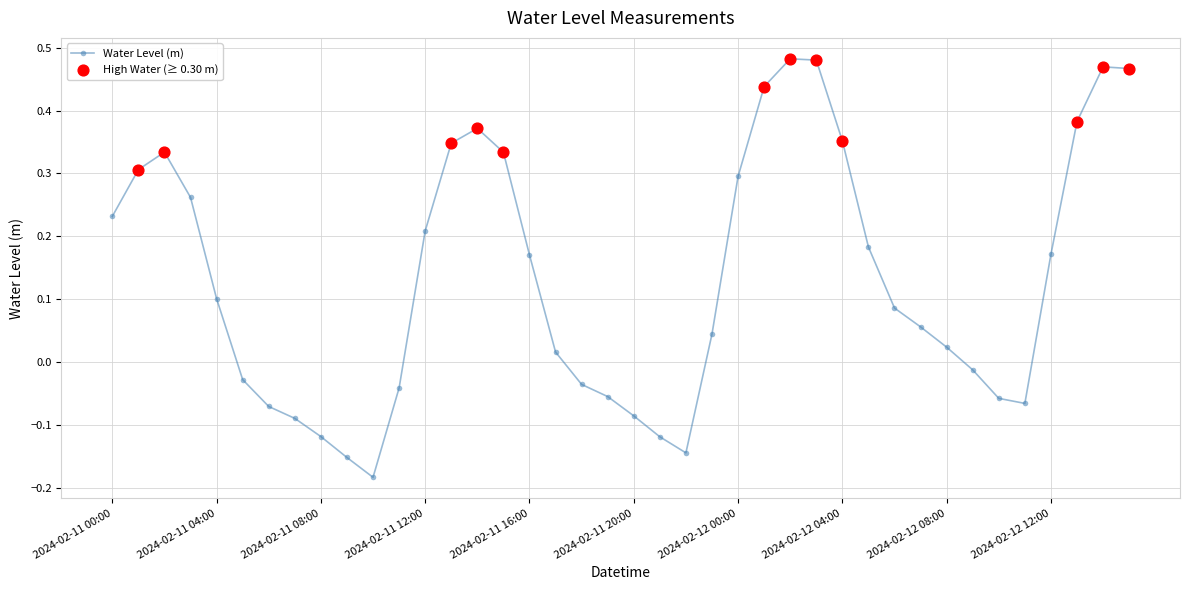

What is the difference between the maximum and second lowest values?

0.6